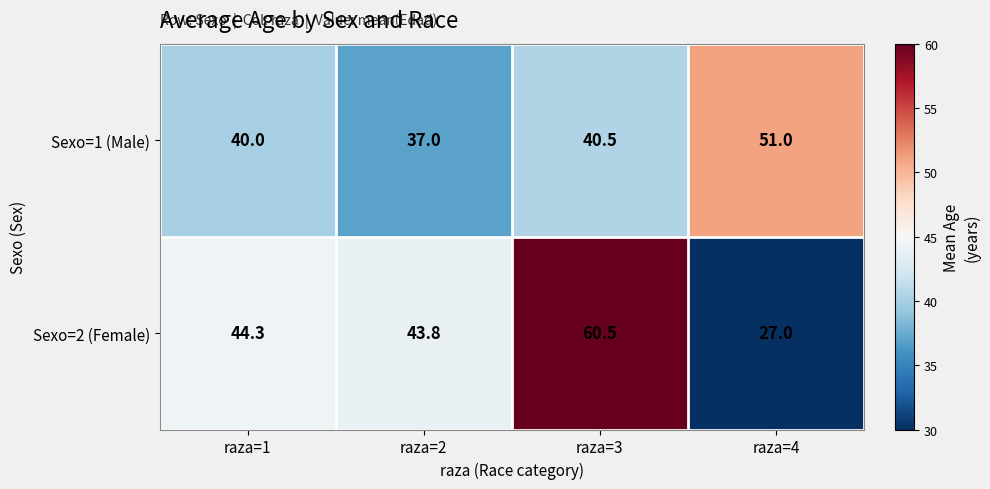

Read the Sexo=1 (Male) value at raza=3.

40.5